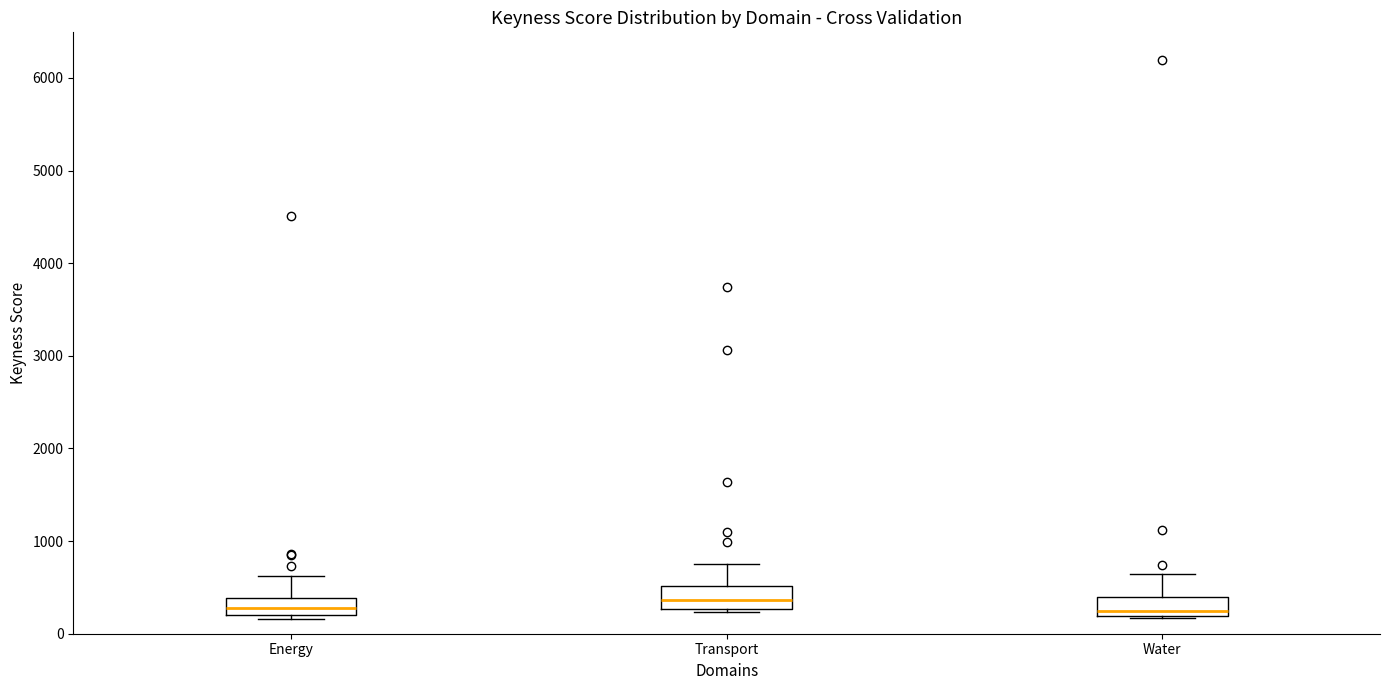

Where is the upper edge of the box for Energy on the y-axis? The values are not printed on the chart, so give them approximately, as read against the axis.

400